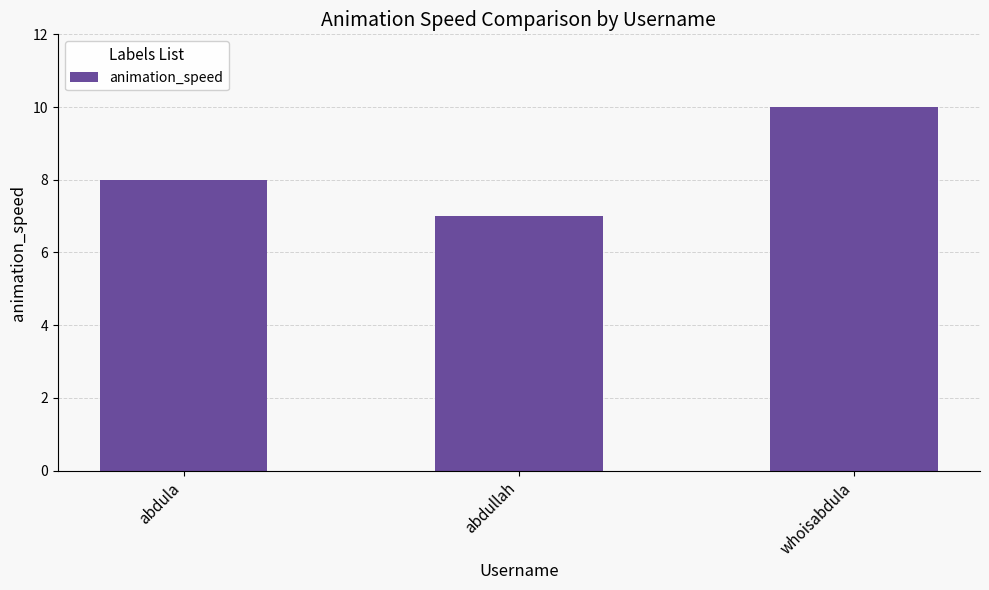

Count the values in the range 7 to 10.

3